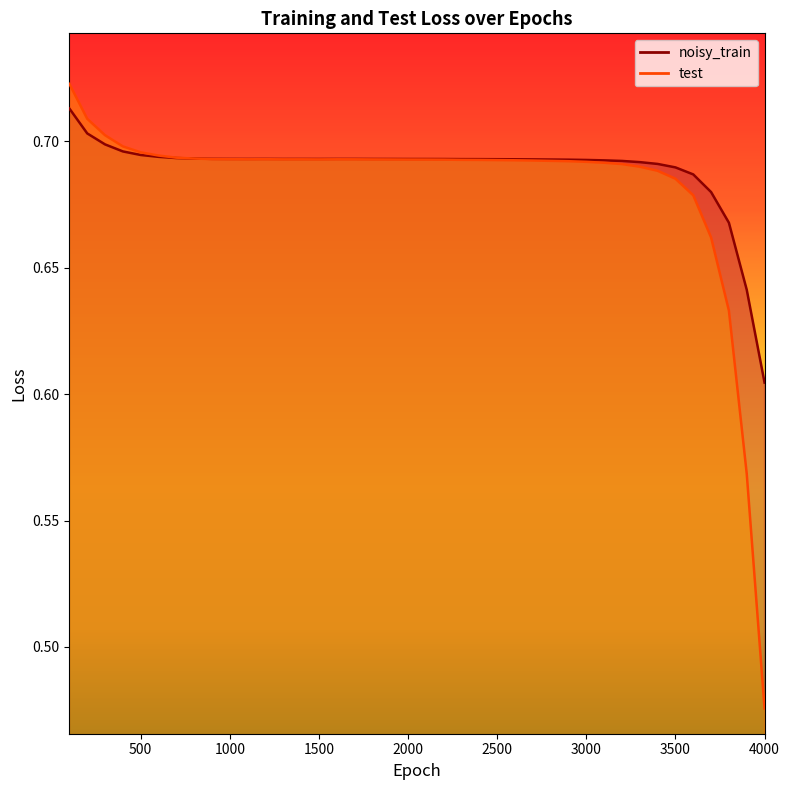

Rank the series at 4000 from lowest to highest value.

test, noisy_train